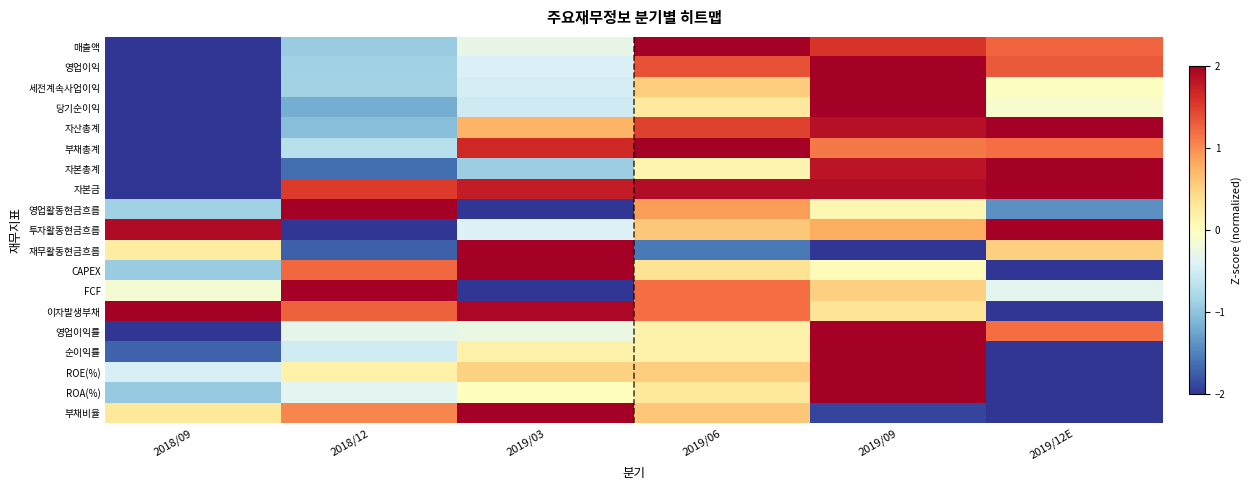

Reading left to right, transcribe all the data shown in this chart.

매출액: 2018/09=-2.0	2018/12=-0.9	2019/03=-0.3	2019/06=2.0	2019/09=1.6	2019/12E=1.2
영업이익: 2018/09=-2.0	2018/12=-0.9	2019/03=-0.4	2019/06=1.4	2019/09=2.0	2019/12E=1.3
세전계속사업이익: 2018/09=-2.0	2018/12=-0.9	2019/03=-0.5	2019/06=0.5	2019/09=2.0	2019/12E=-0.0
당기순이익: 2018/09=-2.0	2018/12=-1.2	2019/03=-0.5	2019/06=0.3	2019/09=2.0	2019/12E=-0.1
자산총계: 2018/09=-2.0	2018/12=-1.0	2019/03=0.7	2019/06=1.5	2019/09=1.9	2019/12E=2.0
부채총계: 2018/09=-2.0	2018/12=-0.7	2019/03=1.7	2019/06=2.0	2019/09=1.1	2019/12E=1.2
자본총계: 2018/09=-2.0	2018/12=-1.6	2019/03=-0.9	2019/06=0.1	2019/09=1.8	2019/12E=2.0
자본금: 2018/09=-2.0	2018/12=1.5	2019/03=1.8	2019/06=1.9	2019/09=1.9	2019/12E=2.0
영업활동현금흐름: 2018/09=-0.9	2018/12=2.0	2019/03=-2.0	2019/06=0.9	2019/09=0.1	2019/12E=-1.4
투자활동현금흐름: 2018/09=1.9	2018/12=-2.0	2019/03=-0.4	2019/06=0.6	2019/09=0.8	2019/12E=2.0
재무활동현금흐름: 2018/09=0.2	2018/12=-1.7	2019/03=2.0	2019/06=-1.6	2019/09=-2.0	2019/12E=0.5
CAPEX: 2018/09=-0.9	2018/12=1.2	2019/03=2.0	2019/06=0.4	2019/09=0.0	2019/12E=-2.0
FCF: 2018/09=-0.1	2018/12=2.0	2019/03=-2.0	2019/06=1.2	2019/09=0.5	2019/12E=-0.3
이자발생부채: 2018/09=2.0	2018/12=1.3	2019/03=1.9	2019/06=1.2	2019/09=0.3	2019/12E=-2.0
영업이익률: 2018/09=-2.0	2018/12=-0.3	2019/03=-0.3	2019/06=0.2	2019/09=2.0	2019/12E=1.2
순이익률: 2018/09=-1.7	2018/12=-0.5	2019/03=0.2	2019/06=0.2	2019/09=2.0	2019/12E=-2.0
ROE(%): 2018/09=-0.5	2018/12=0.2	2019/03=0.5	2019/06=0.5	2019/09=2.0	2019/12E=-2.0
ROA(%): 2018/09=-0.9	2018/12=-0.3	2019/03=0.0	2019/06=0.3	2019/09=2.0	2019/12E=-2.0
부채비율: 2018/09=0.3	2018/12=1.0	2019/03=2.0	2019/06=0.6	2019/09=-1.9	2019/12E=-2.0